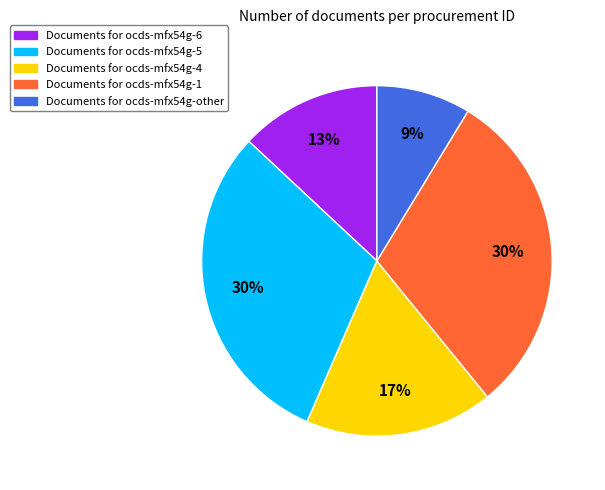

To the nearest percent, what is the average slice percentage?

20%